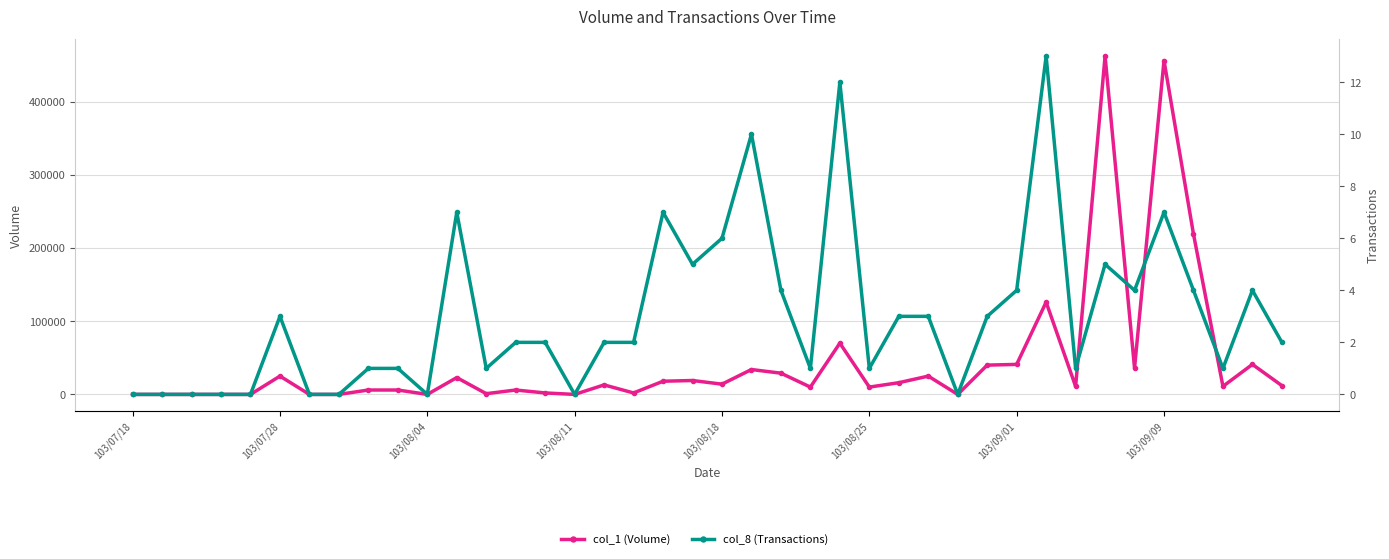

Is it true that col_1 (Volume) equals 1325 at 12?

False